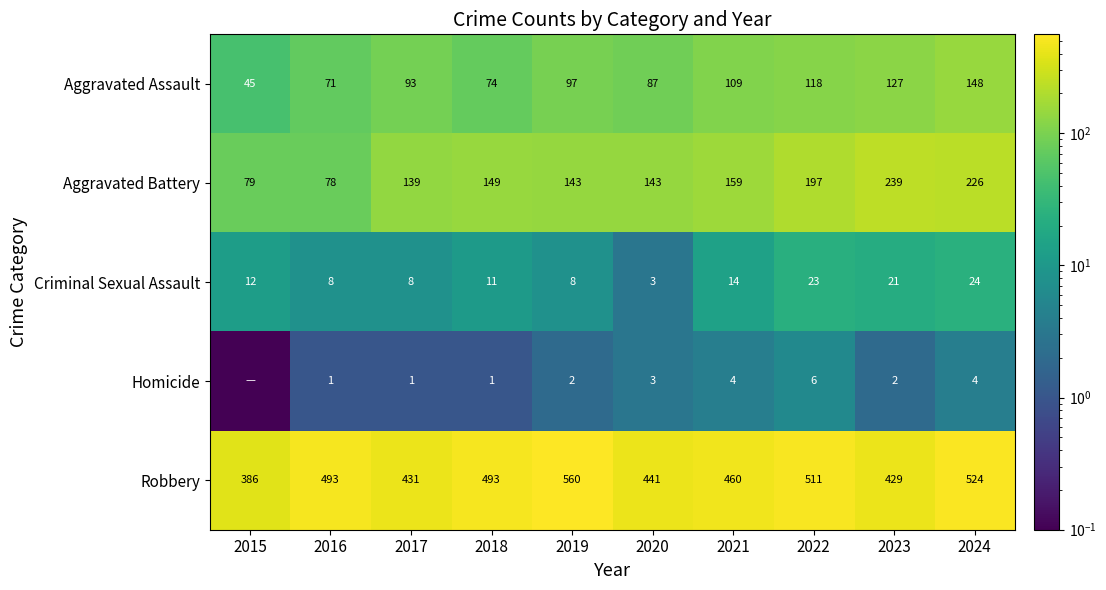

What is the average value of the Aggravated Battery series?

155.2